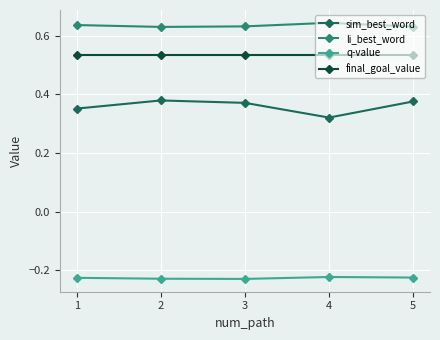

Rank the series at 5 from highest to lowest value.

li_best_word, final_goal_value, sim_best_word, q-value